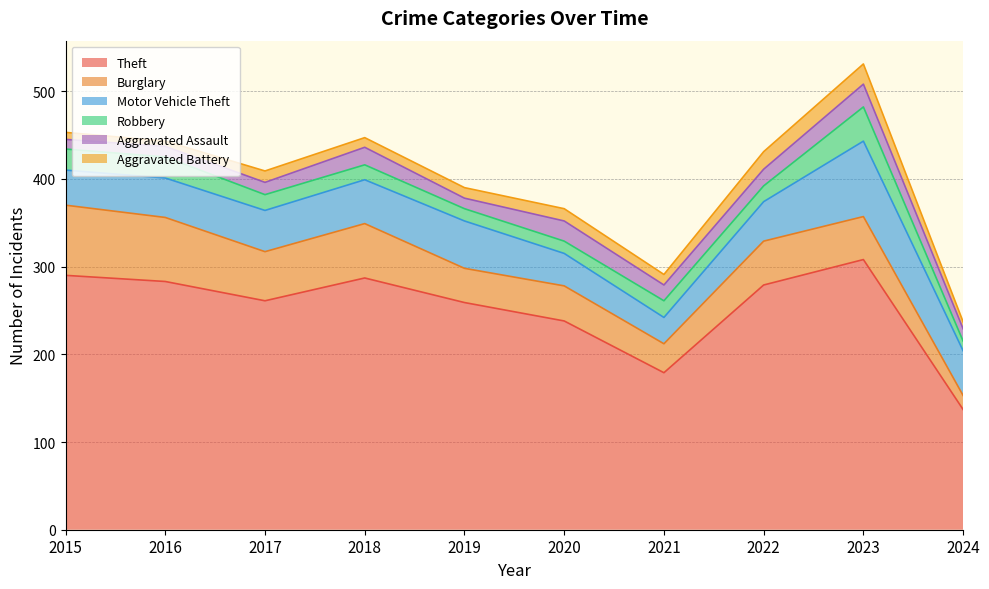

How many data points does each series have?

10